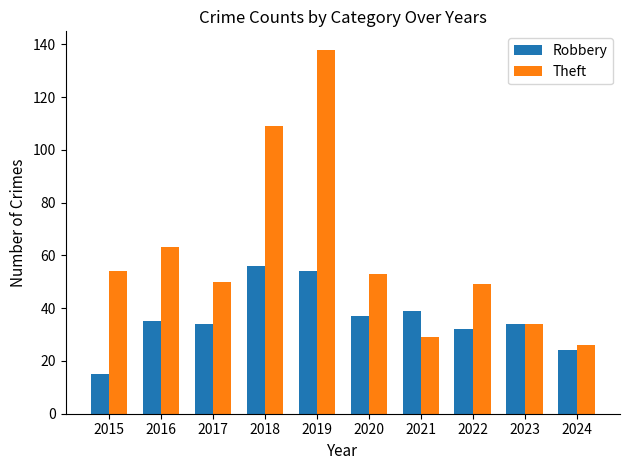

True or false: Theft has a value of 166 at 2018.

False